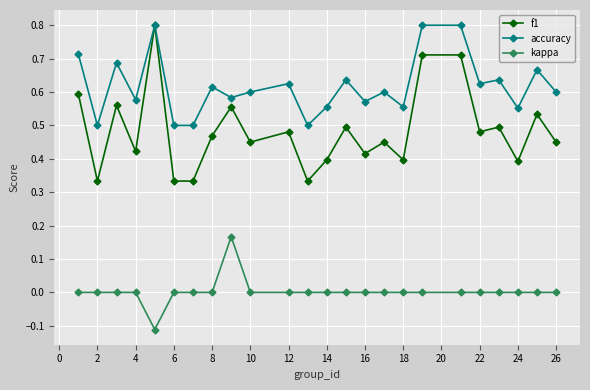

What is the sum of all f1 values?

11.6